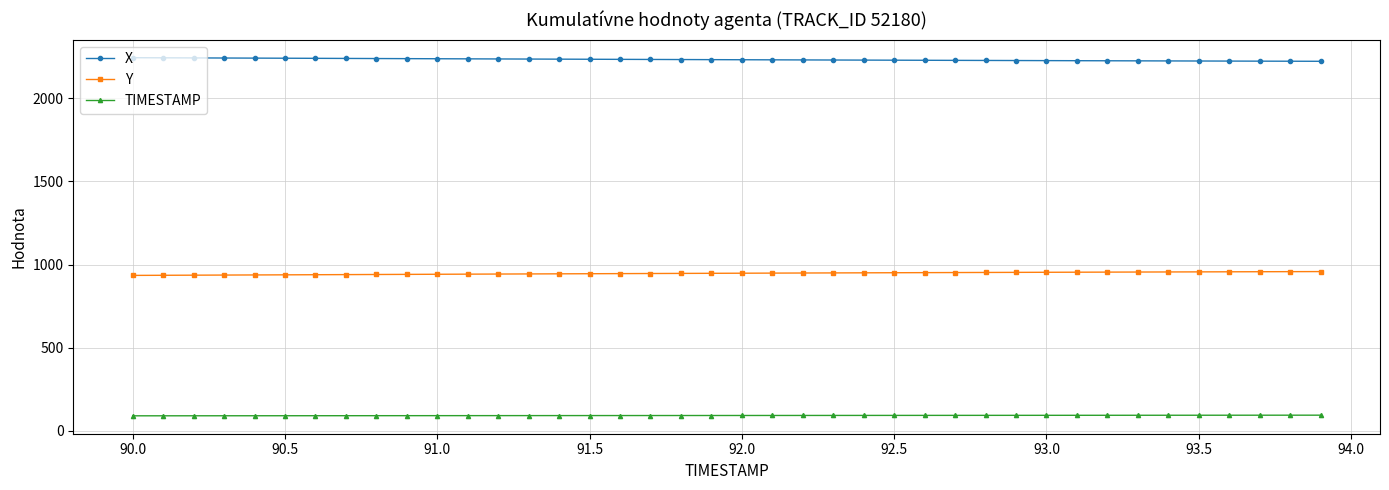

How many values in the X series exceed 2232?

21